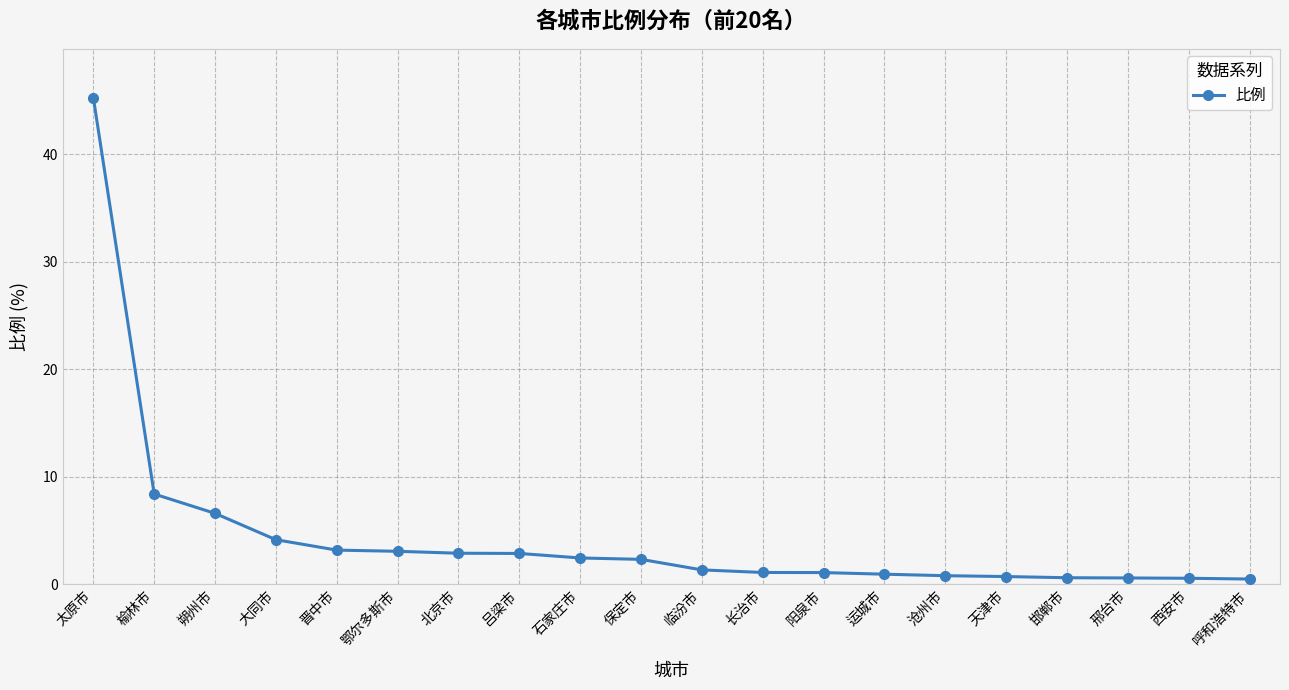

Is it true that the value at 北京市 is 2.9?

True